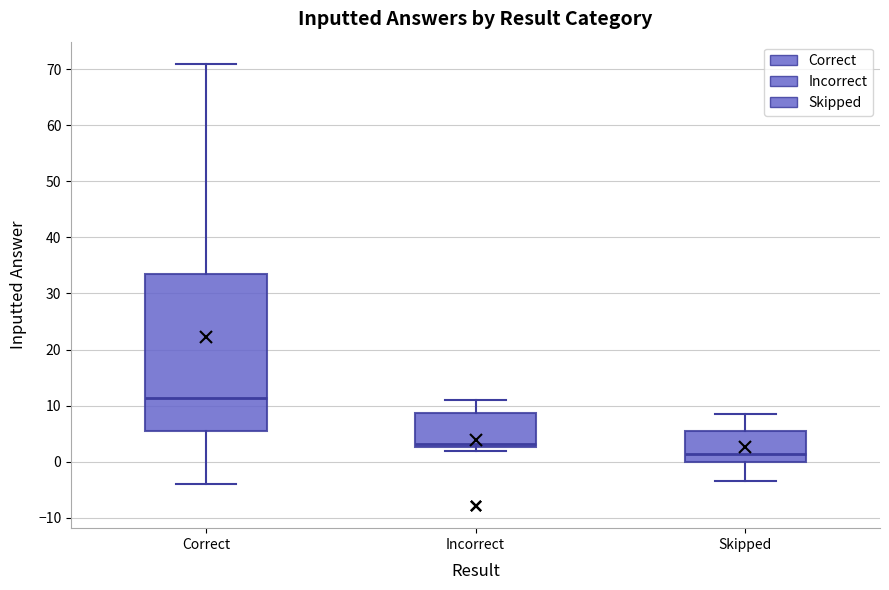

Which box is the tallest, from its lower edge to its upper edge?

Correct